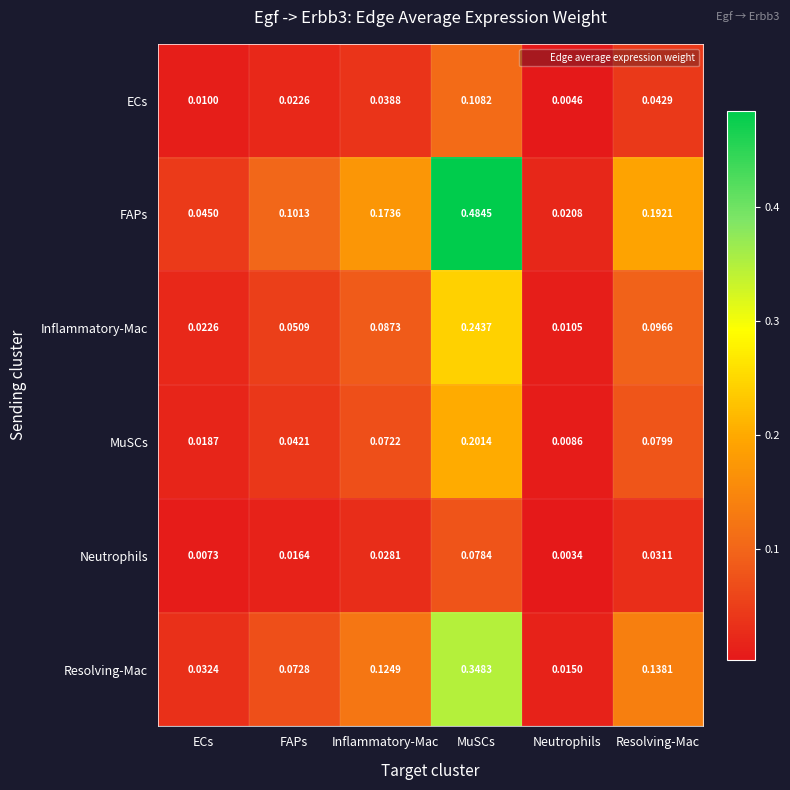

Which series has the widest spread of values?

FAPs